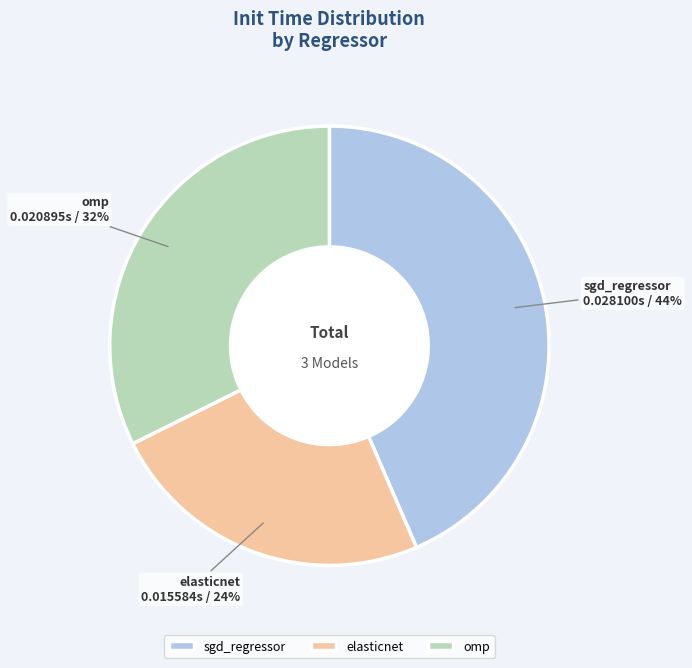

Does any single category account for the majority?

No